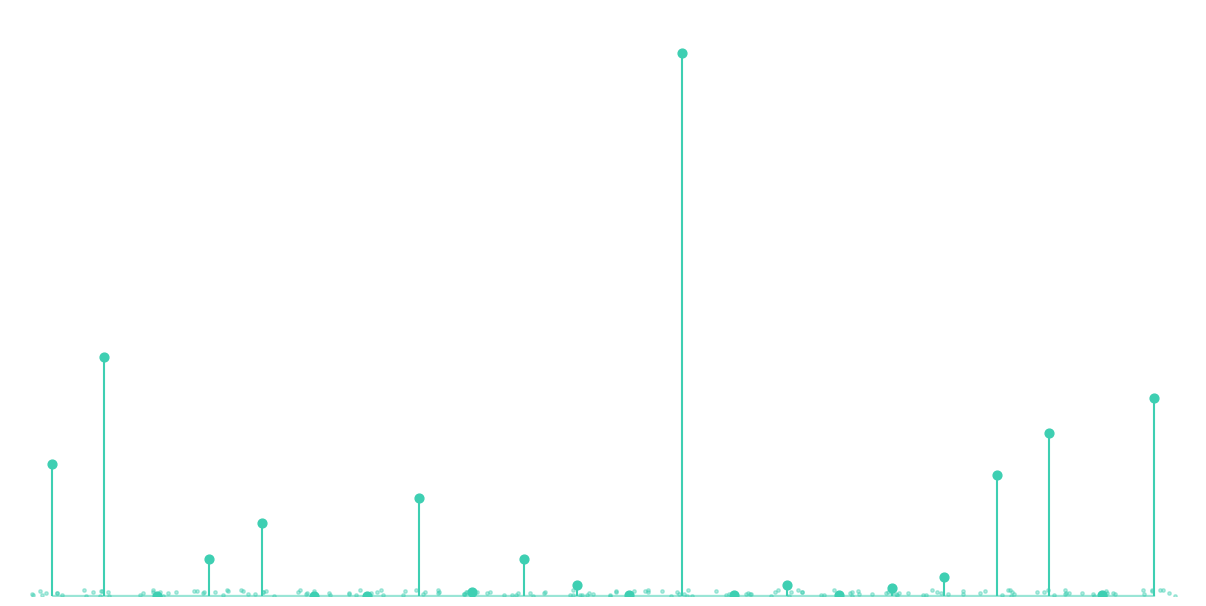

Approximately how many times larger is the value at qbitai compared to filestorm?

0.1